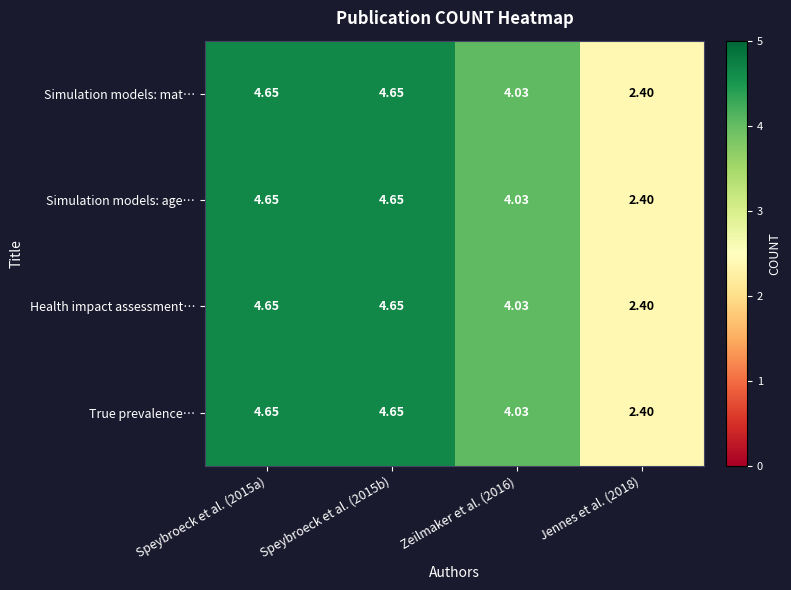

Is the value of Simulation models: age… at Zeilmaker et al. (2016) greater than the value of Health impact assessment… at Jennes et al. (2018)?

Yes